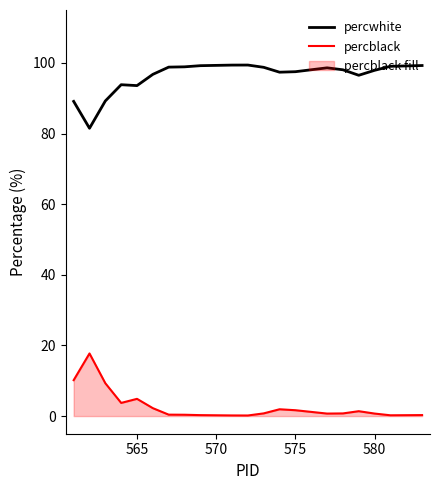

What is the highest value of the percblack series?

17.7